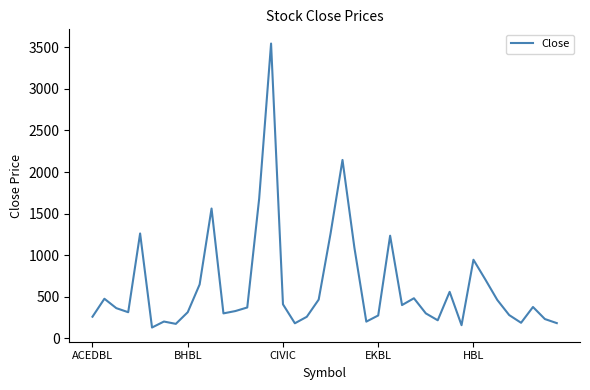

What is the maximum value shown in the chart?

3545